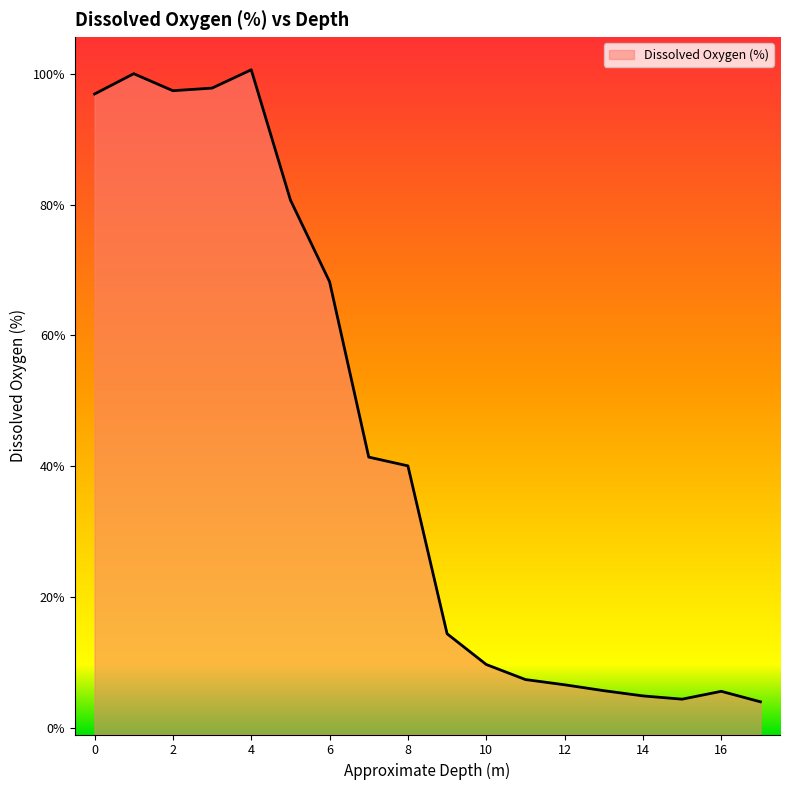

How many points are higher than both their immediate neighbors (excluding endpoints)?

3